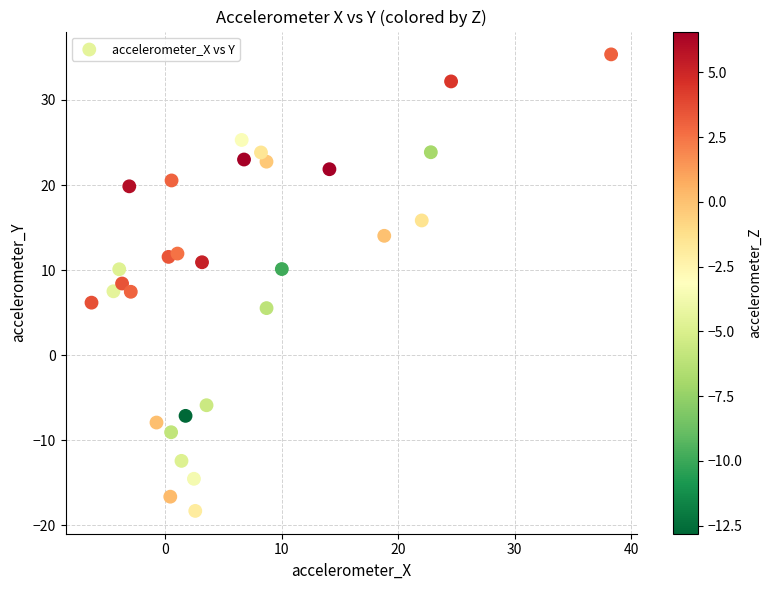

What is the range of X values (max minus min)?

44.6